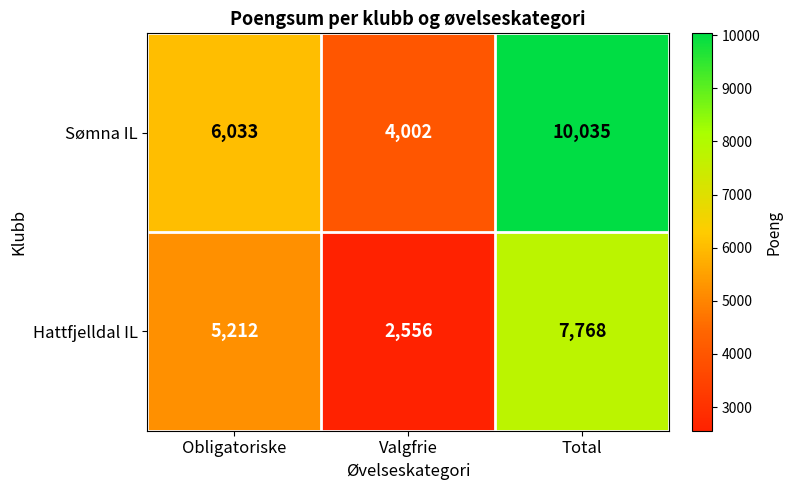

What is the smallest value displayed?

2556